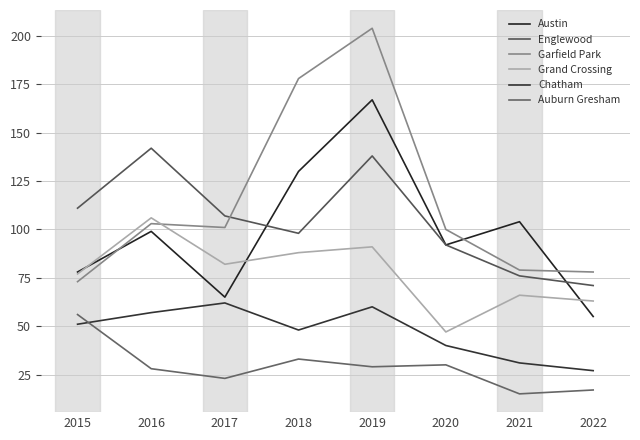

How many lines are shown in the chart?

6